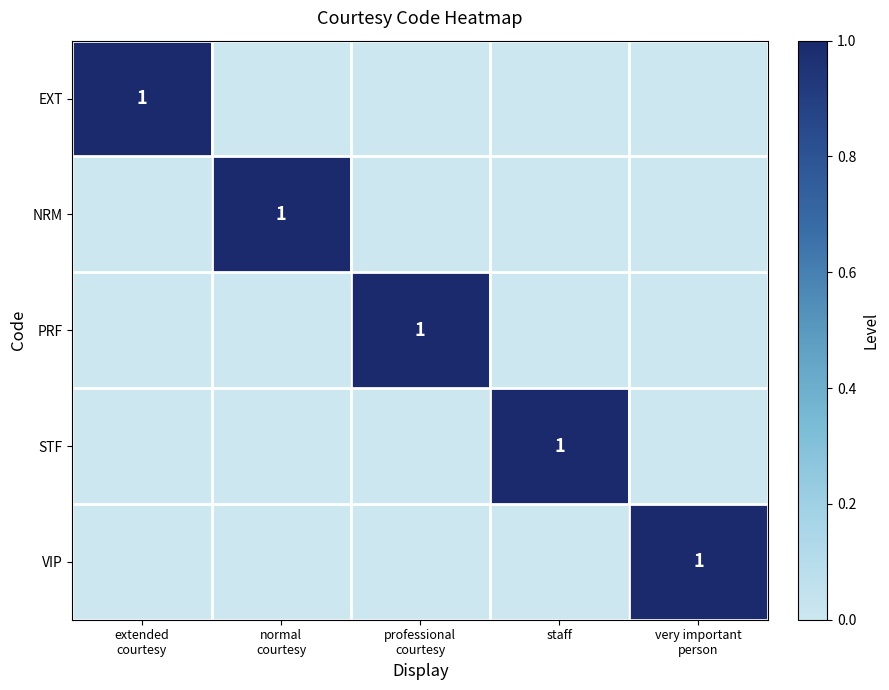

What is the greatest value displayed?

1